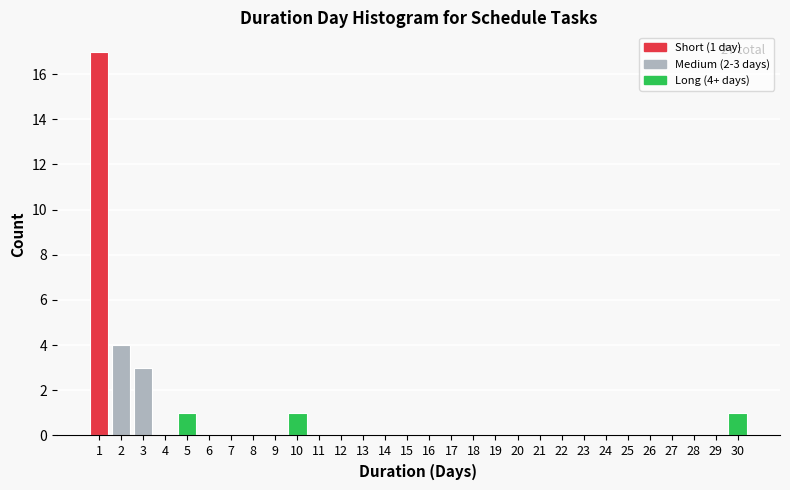

Which range on the x-axis has the tallest bar?

0.5 to 1.5